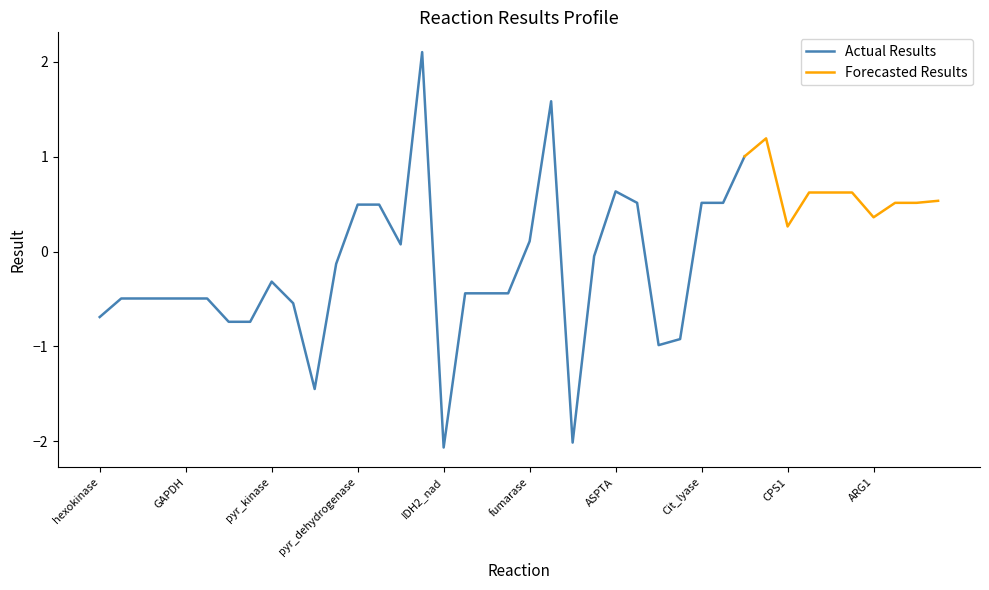

What position from the left is malic_enzyme_NADP?

23